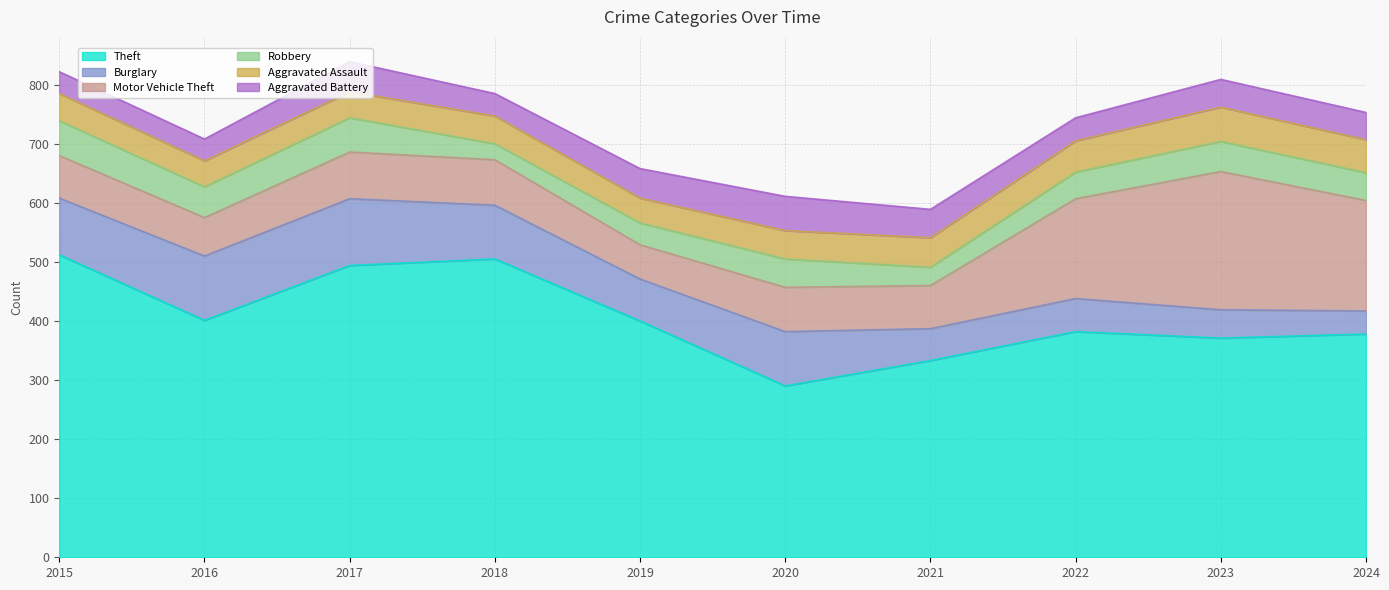

Does the chart display data point markers on the line(s)?

No